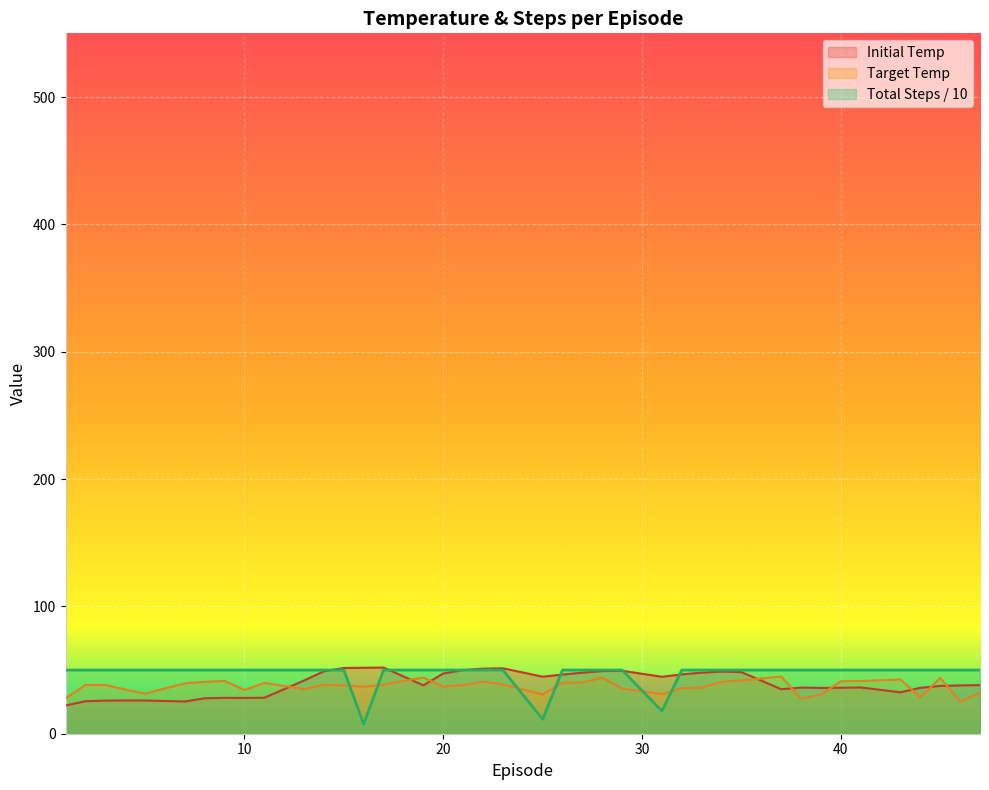

In Initial Temp, how many points are higher than both neighbors (excluding endpoints)?

8